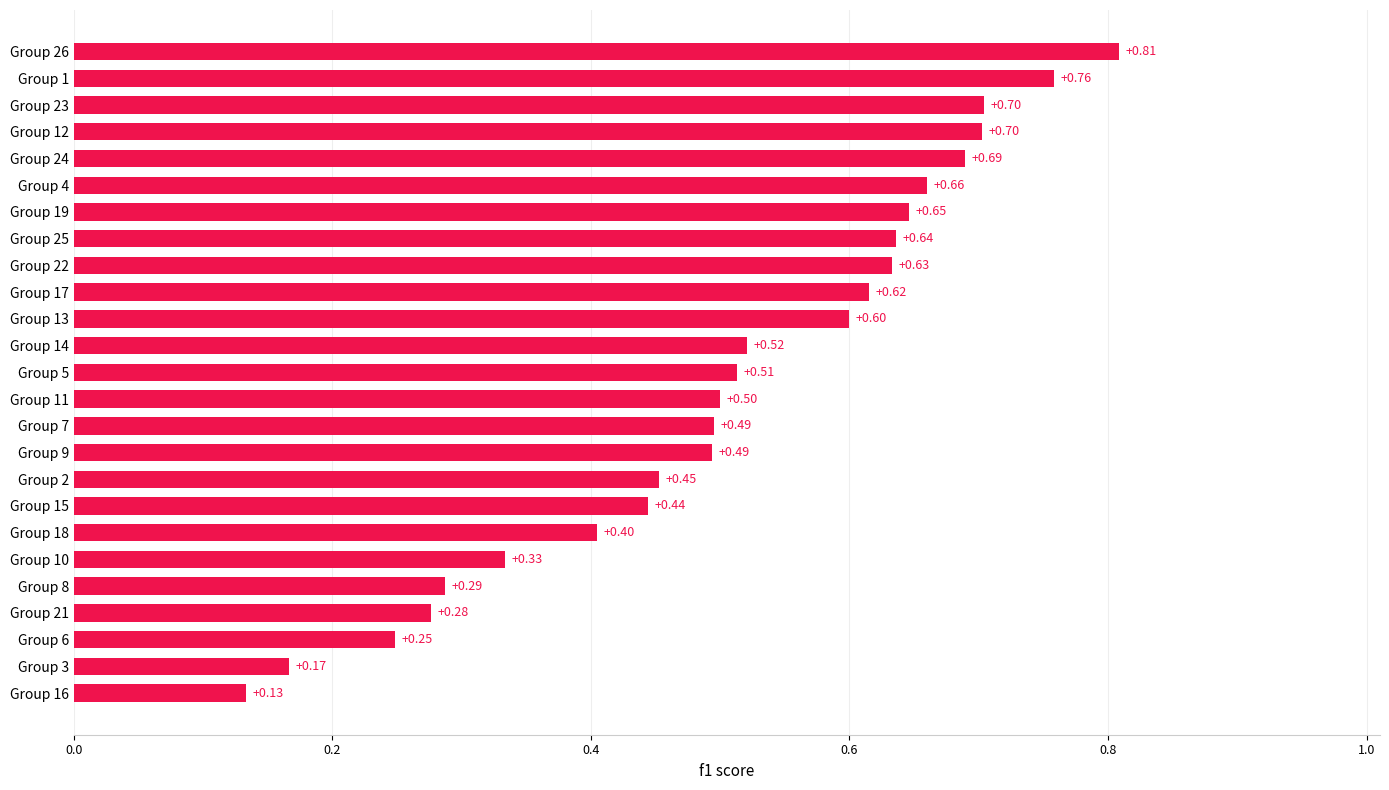

What is the difference between the maximum and second lowest values?

0.6